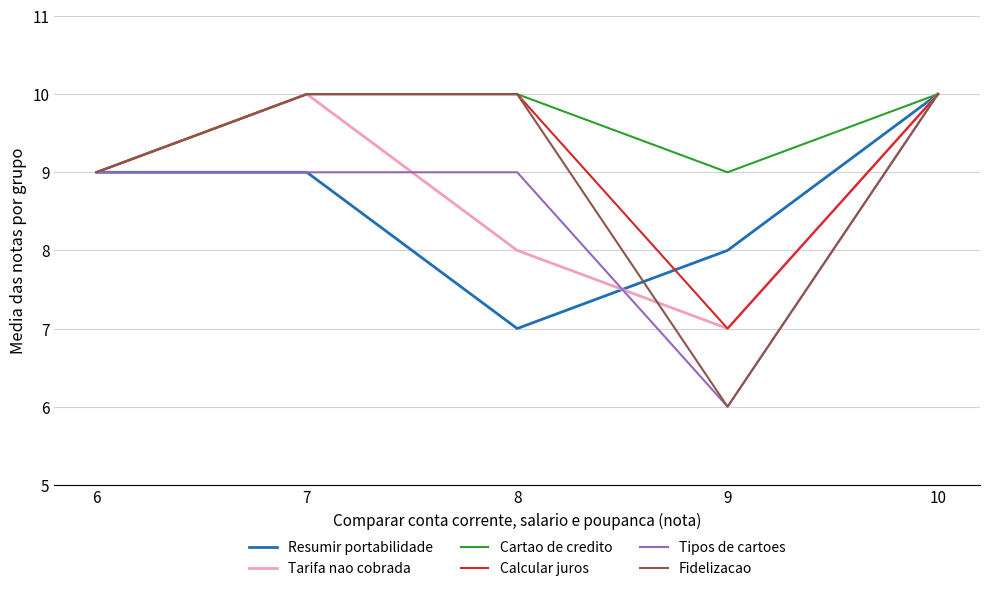

Reading left to right, list all the values displayed in this chart.

Resumir portabilidade: 9	9	7	8	10
Tarifa nao cobrada: 9	10	8	7	10
Cartao de credito: 9	10	10	9	10
Calcular juros: 9	10	10	7	10
Tipos de cartoes: 9	9	9	6	10
Fidelizacao: 9	10	10	6	10